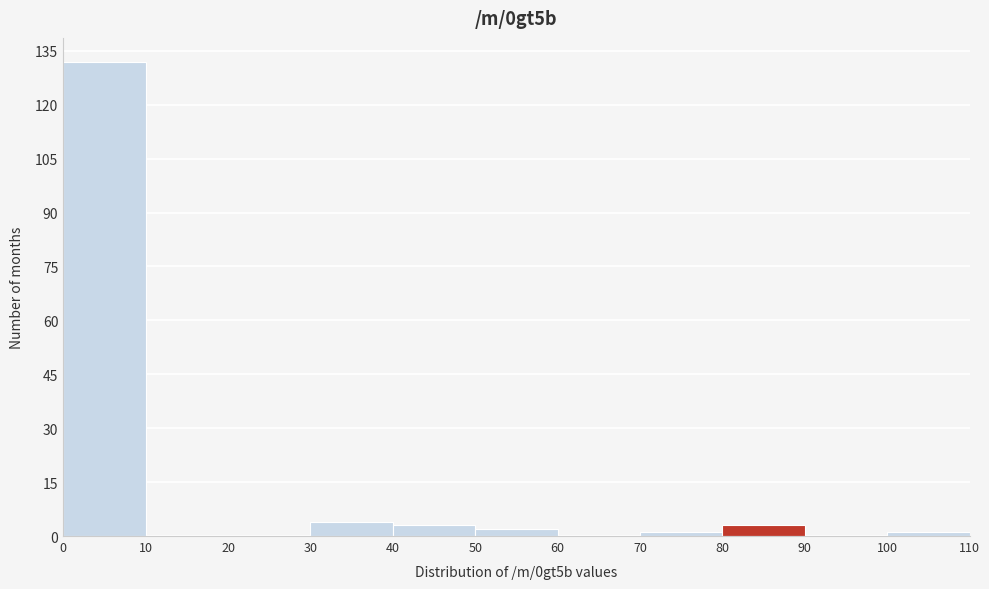

Reading left to right, transcribe this chart: for each bar, give the range it covers on the x-axis and its height. The values are not printed on the chart, so give them approximately, as read against the axis.

0 to 10: 132
10 to 20: 0
20 to 30: 0
30 to 40: 4
40 to 50: 4
50 to 60: 2
60 to 70: 0
70 to 80: under 2
80 to 90: 4
90 to 100: 0
100 to 110: under 2